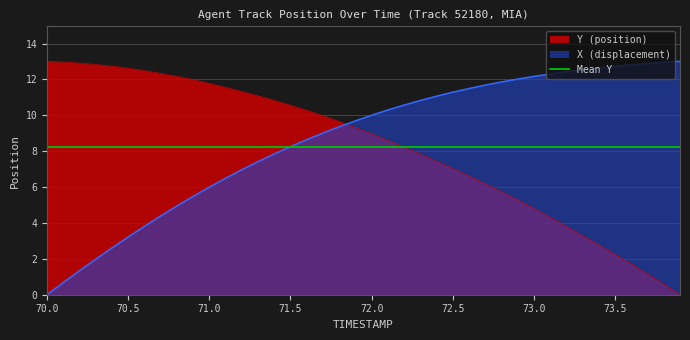

True or false: X has more than 0 interior local peaks.

False